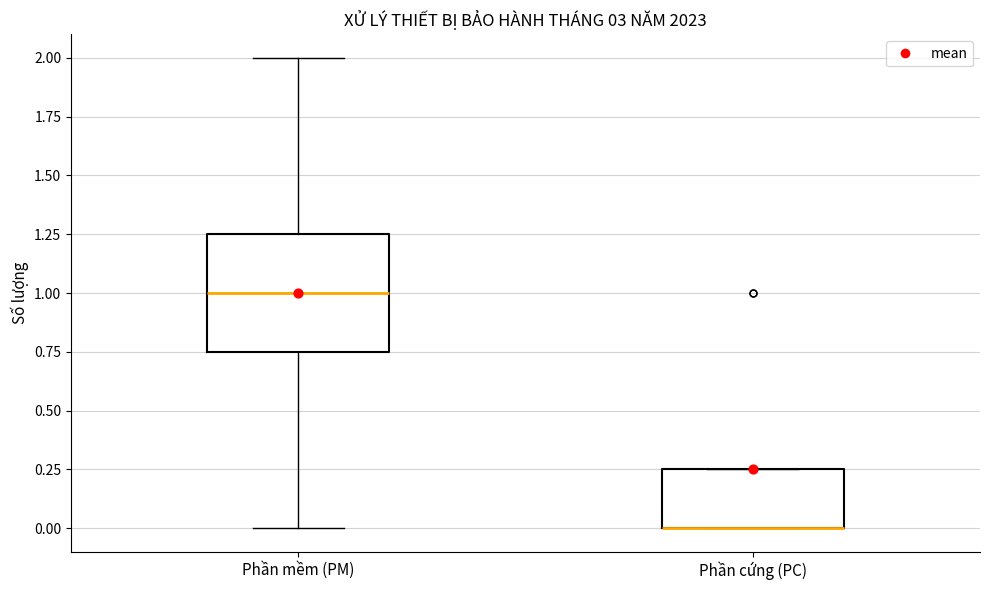

Reading left to right, transcribe this box plot: for each box, give where its median line is, the range the box spans, and where its two whiskers end, as read against the y-axis. The values are not printed on the chart, so give them approximately, as read against the axis.

Phần mềm (PM): median 1.00, box 0.75 to 1.25, whiskers 0.00 to 2.00
Phần cứng (PC): median 0.00 (drawn on the box's lower edge), box 0.00 to 0.25, whiskers 0.00 to 0.25